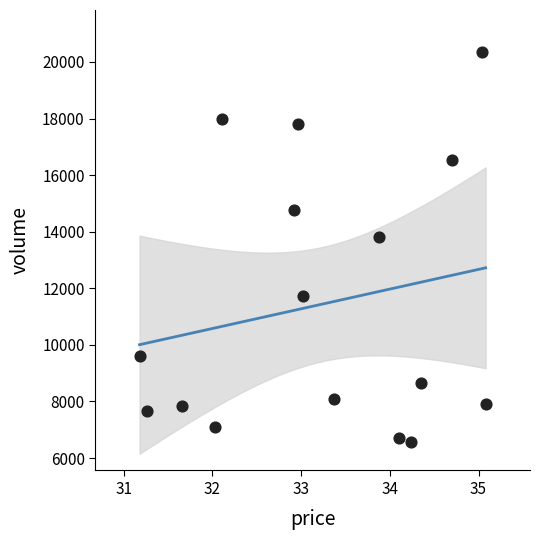

What Y value in the scatter plot is closest to 13449?

13813